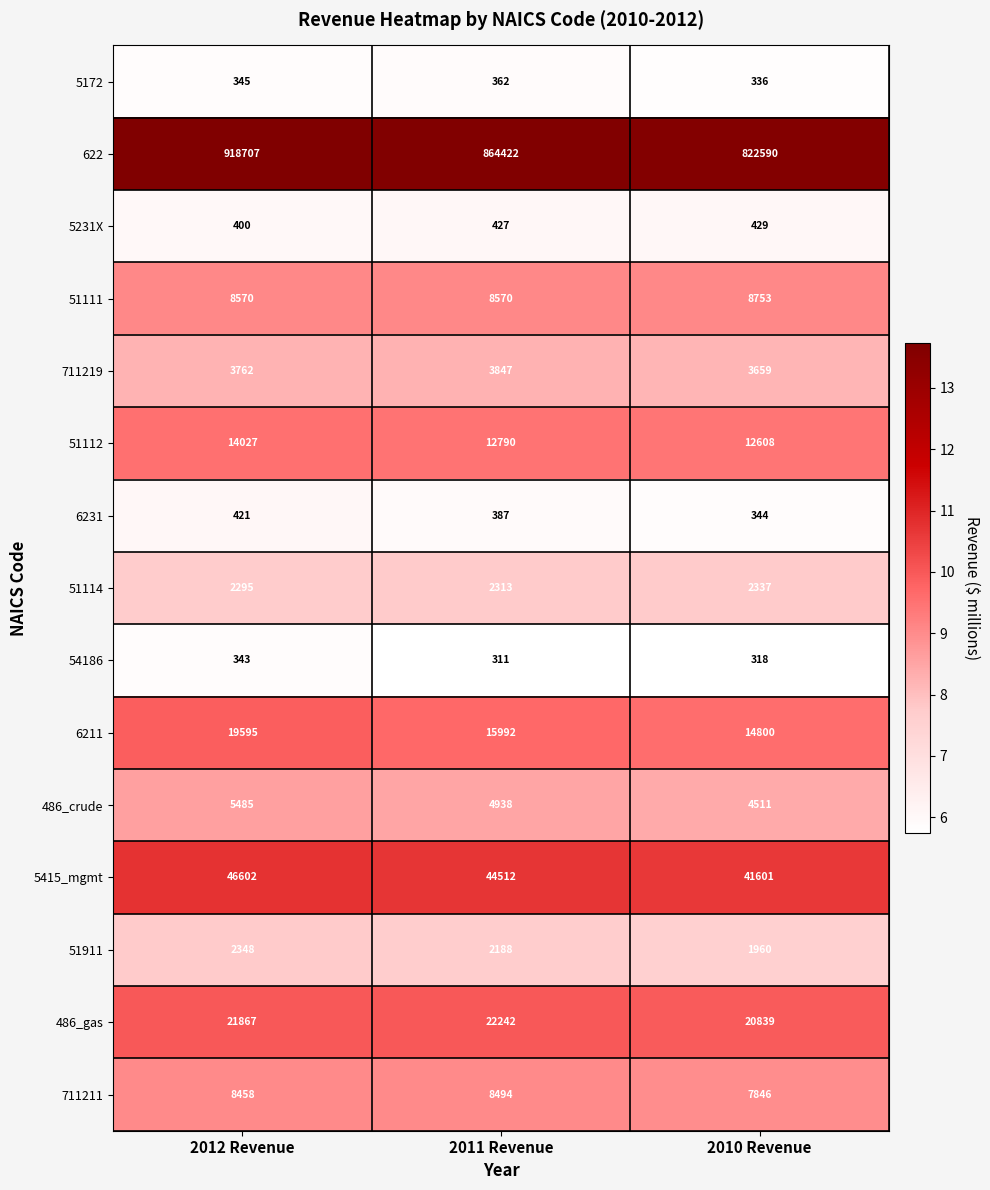

At which category is the sum across all series the highest?

2012 Revenue